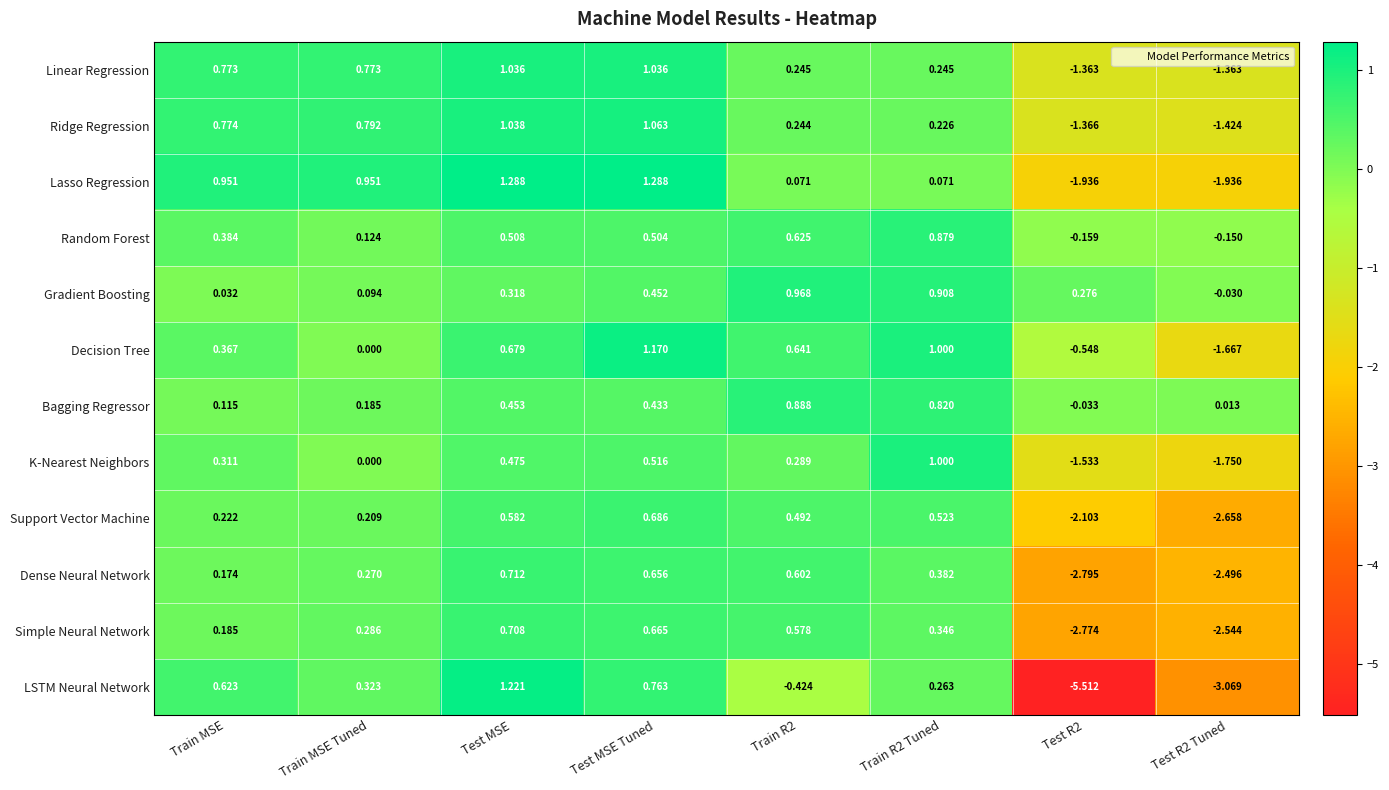

Which series has the largest range (max minus min)?

LSTM Neural Network